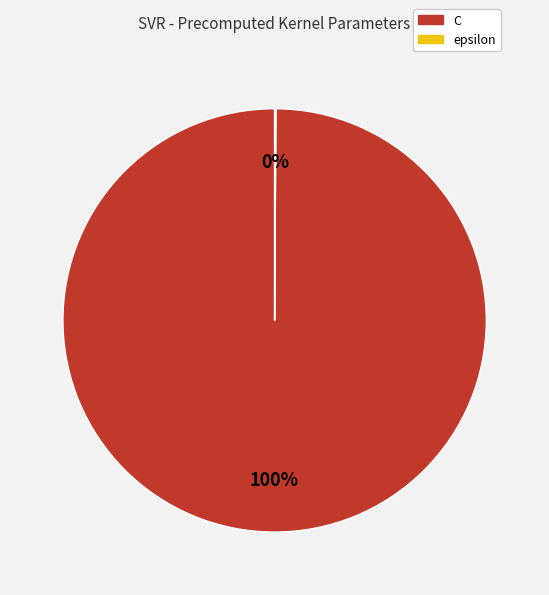

Does any single category account for the majority?

Yes